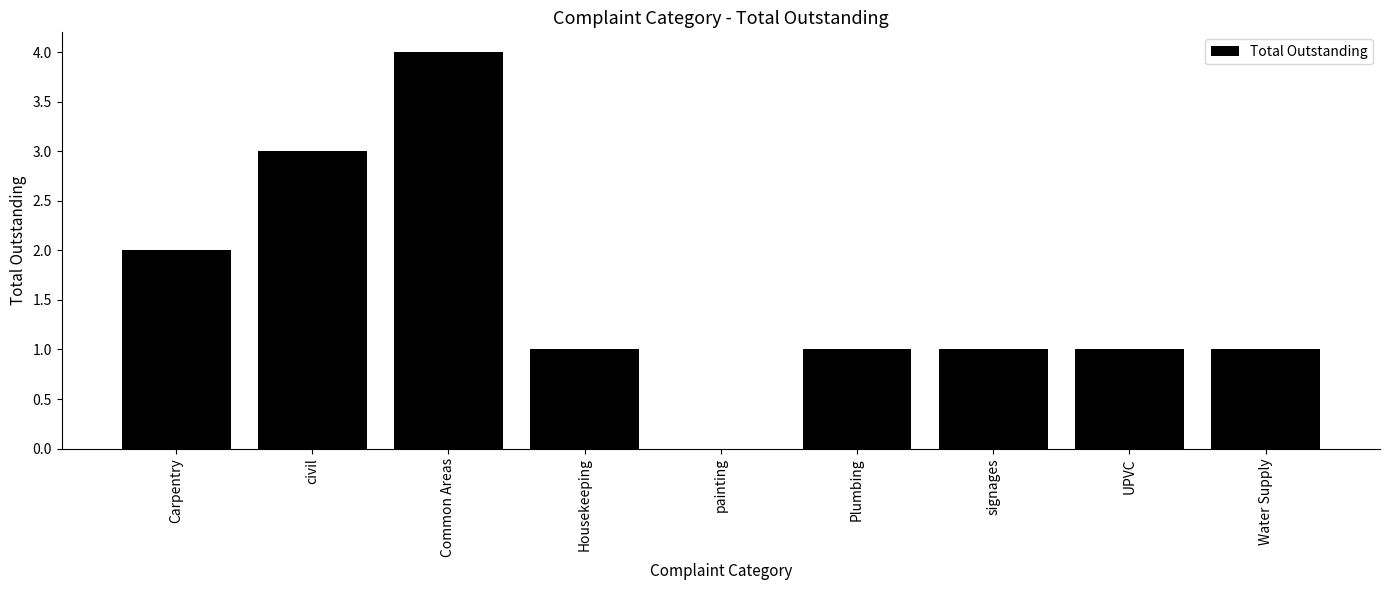

Which has a higher value, painting or UPVC?

UPVC